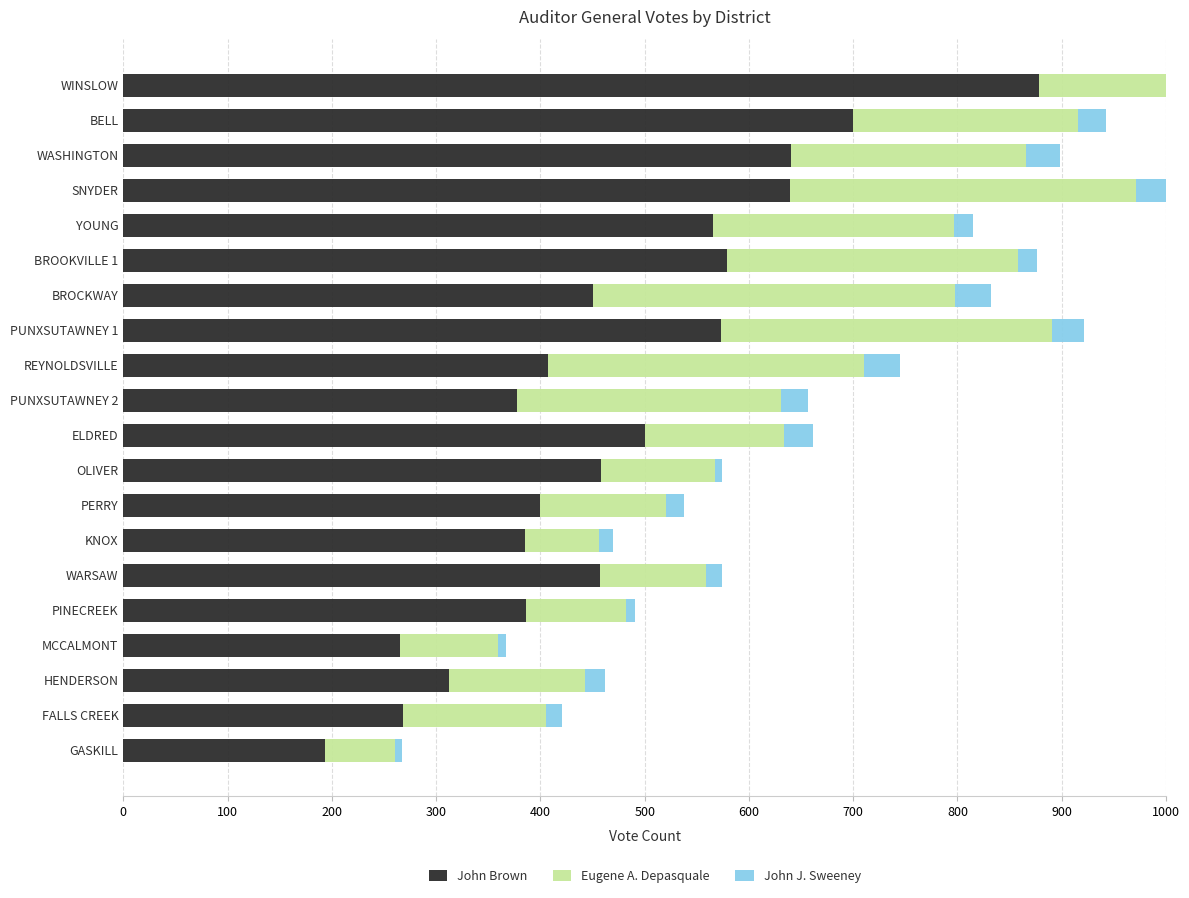

What is the value of the Eugene A. Depasquale bar at the 20th from the left?

68